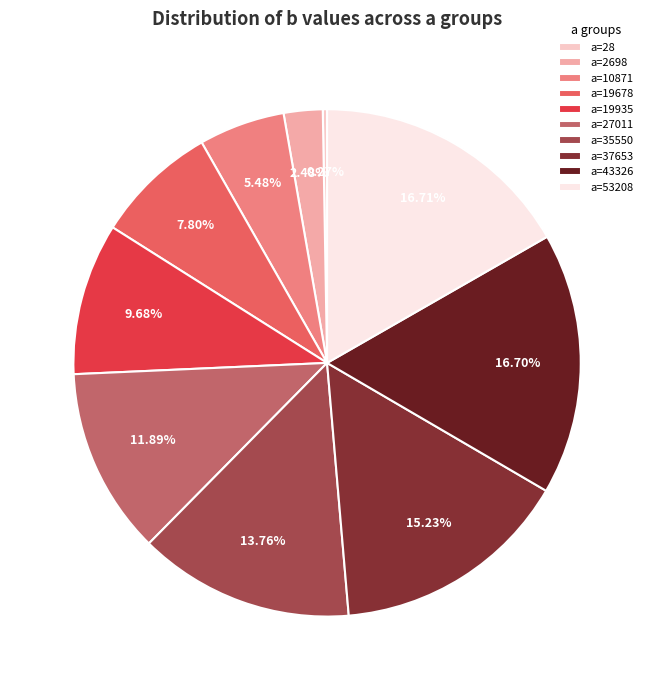

Does any single category account for the majority?

No